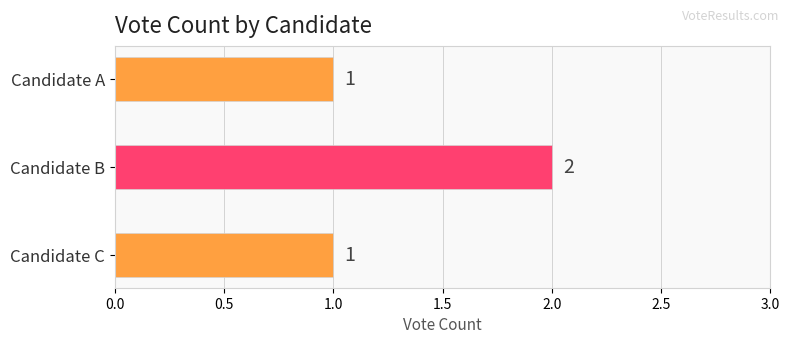

True or false: the data shows 3 at Candidate B.

False